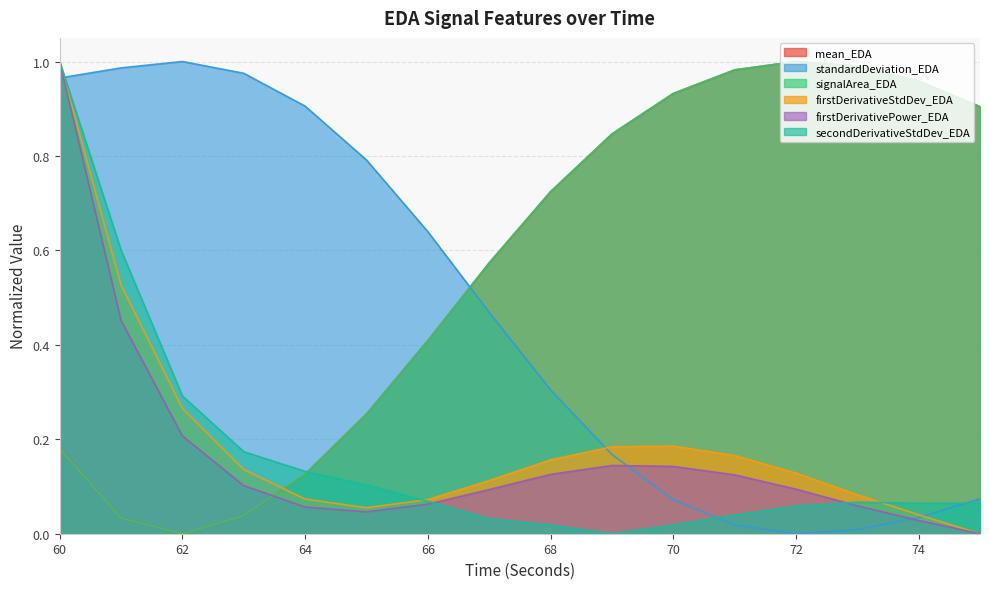

Reading left to right, what are all the values shown in this chart?

mean_EDA: 60=0.2	61=0.0	62=0.0	63=0.0	64=0.1	65=0.3	66=0.4	67=0.6	68=0.7	69=0.8	70=0.9	71=1.0	72=1.0	73=1.0	74=1.0	75=0.9
standardDeviation_EDA: 60=1.0	61=1.0	62=1.0	63=1.0	64=0.9	65=0.8	66=0.6	67=0.5	68=0.3	69=0.2	70=0.1	71=0.0	72=0.0	73=0.0	74=0.0	75=0.1
signalArea_EDA: 60=0.2	61=0.0	62=0.0	63=0.0	64=0.1	65=0.3	66=0.4	67=0.6	68=0.7	69=0.8	70=0.9	71=1.0	72=1.0	73=1.0	74=1.0	75=0.9
firstDerivativeStdDev_EDA: 60=1.0	61=0.5	62=0.3	63=0.1	64=0.1	65=0.1	66=0.1	67=0.1	68=0.2	69=0.2	70=0.2	71=0.2	72=0.1	73=0.1	74=0.0	75=0.0
firstDerivativePower_EDA: 60=1.0	61=0.5	62=0.2	63=0.1	64=0.1	65=0.0	66=0.1	67=0.1	68=0.1	69=0.1	70=0.1	71=0.1	72=0.1	73=0.1	74=0.0	75=0.0
secondDerivativeStdDev_EDA: 60=1.0	61=0.6	62=0.3	63=0.2	64=0.1	65=0.1	66=0.1	67=0.0	68=0.0	69=0.0	70=0.0	71=0.0	72=0.1	73=0.1	74=0.1	75=0.1